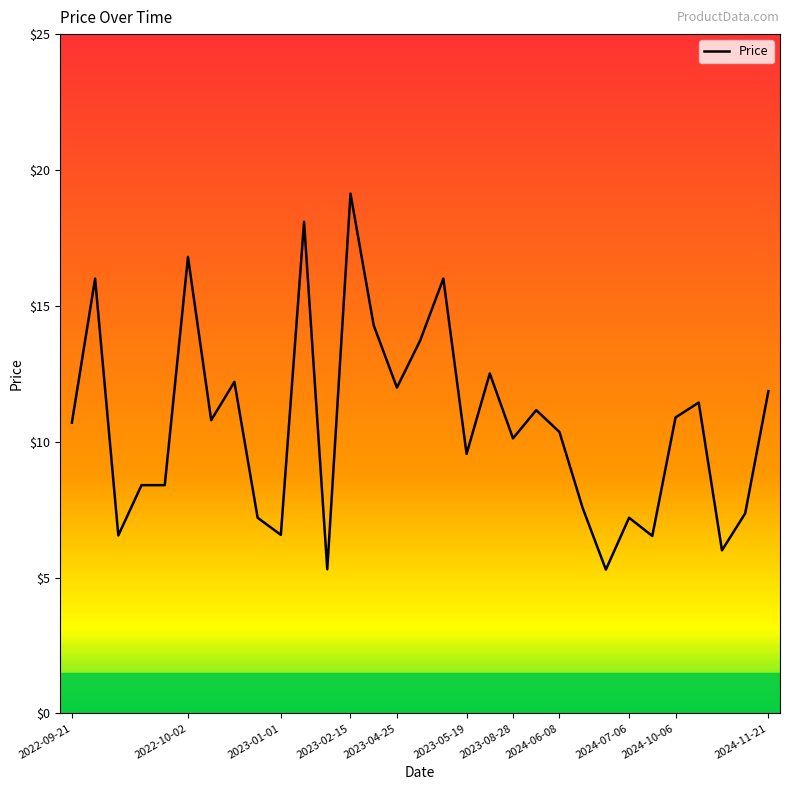

What is the minimum value shown in the chart?

5.3